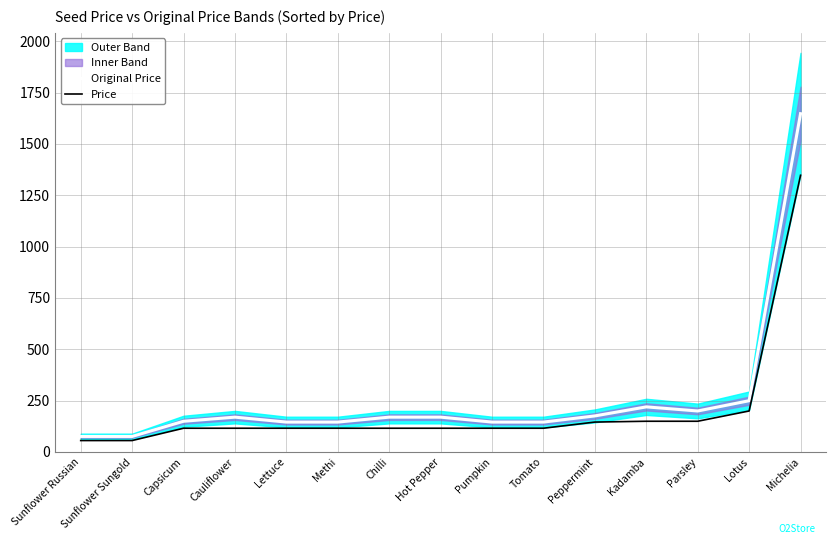

What is the label of the 10th point from the left?

Tomato